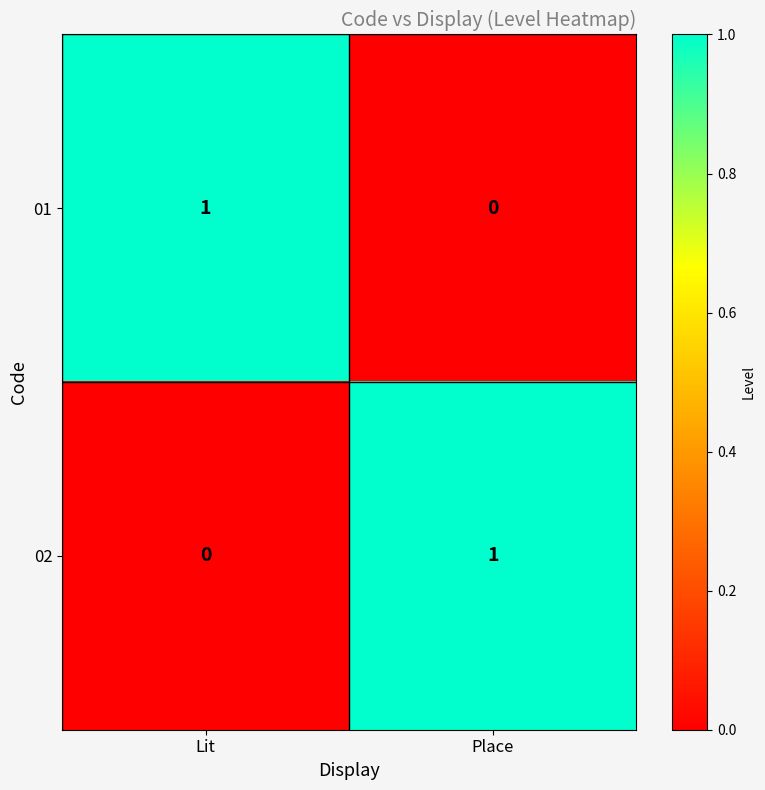

How many series are shown in this chart?

2